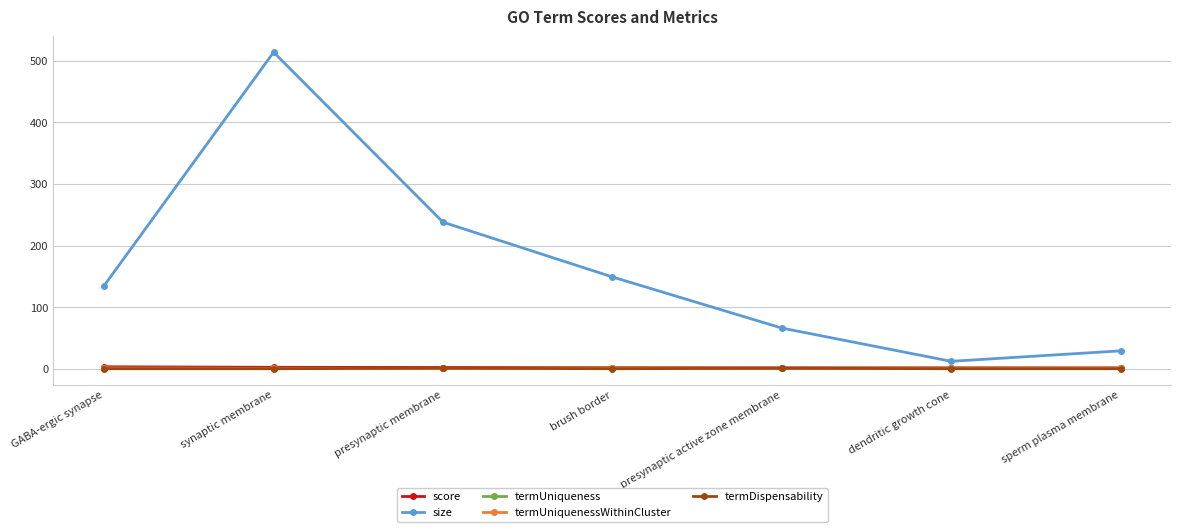

True or false: size has a value of 135.0 at GABA-ergic synapse.

True